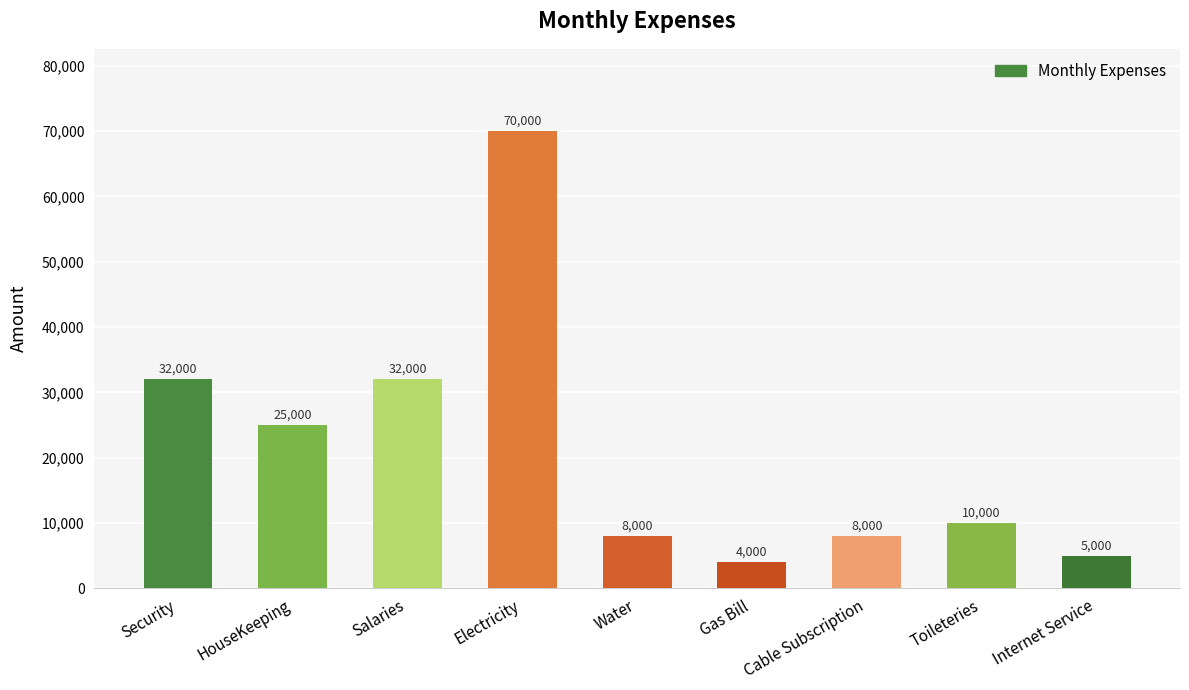

What is the sum of the values at Toileteries and HouseKeeping?

35000